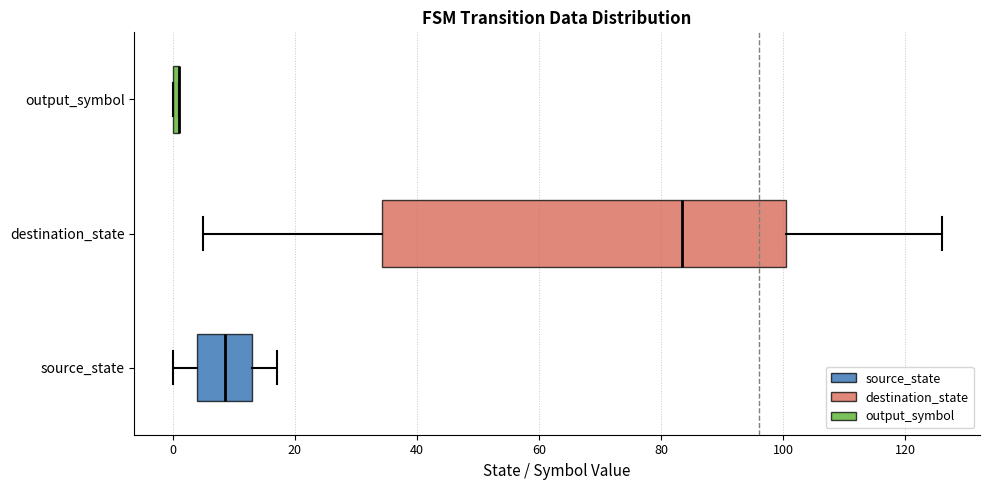

Where is the left edge of the box for output_symbol on the x-axis? The values are not printed on the chart, so give them approximately, as read against the axis.

0